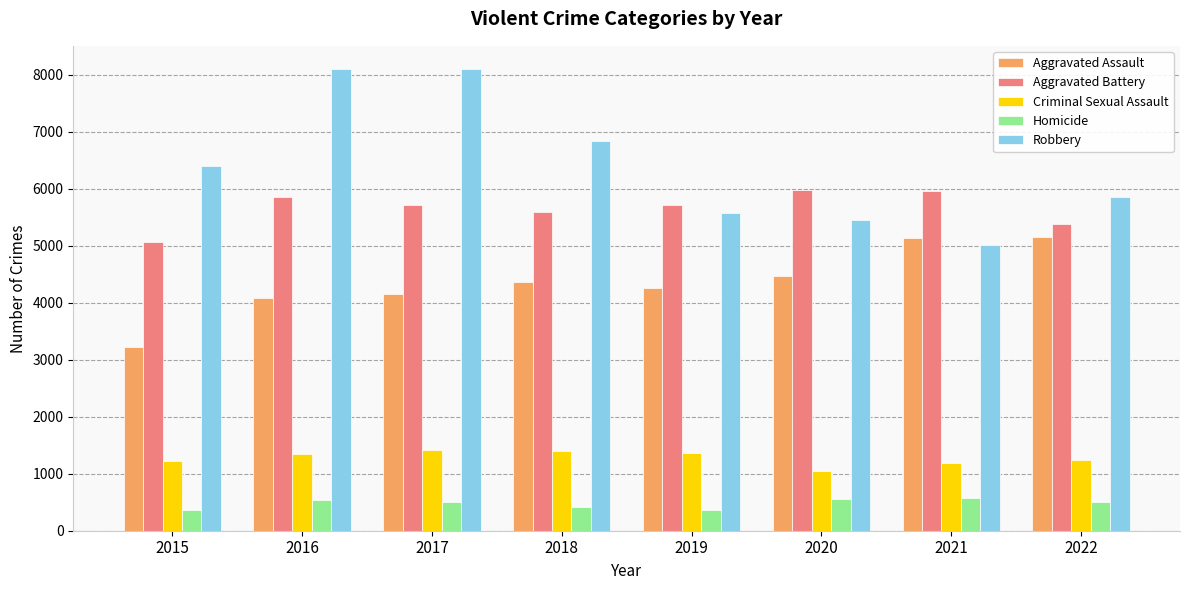

What is the sum of the Homicide values at 2018 and 2021?

992